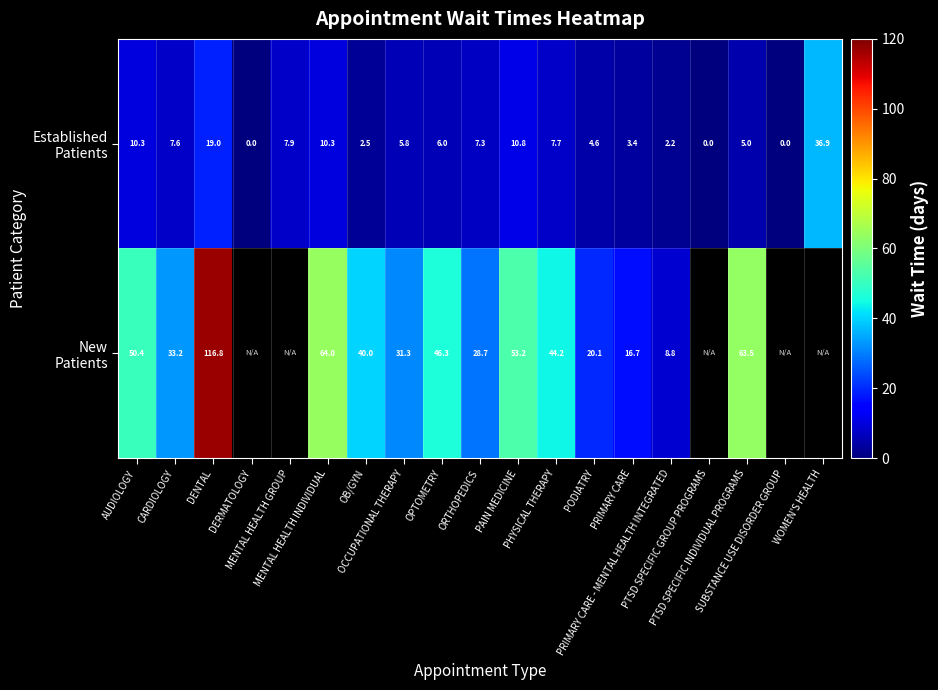

Which label corresponds to the smallest value in the chart?

DERMATOLOGY